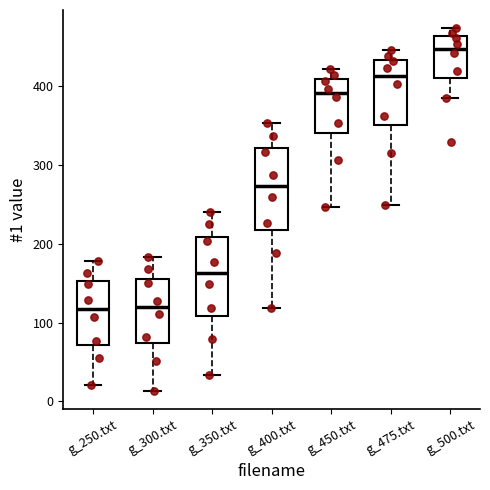

Reading left to right, transcribe this box plot: for each box, give where its median line is, the range the box spans, and where its two whiskers end, as read against the y-axis. The values are not printed on the chart, so give them approximately, as read against the axis.

g_250.txt: median 120, box 70 to 150, whiskers 20 to 180
g_300.txt: median 120, box 70 to 160, whiskers 10 to 180
g_350.txt: median 160, box 110 to 210, whiskers 30 to 240
g_400.txt: median 270, box 220 to 320, whiskers 120 to 350
g_450.txt: median 390, box 340 to 410, whiskers 250 to 420
g_475.txt: median 410, box 350 to 430, whiskers 250 to 450
g_500.txt: median 450, box 410 to 460, whiskers 390 to 470